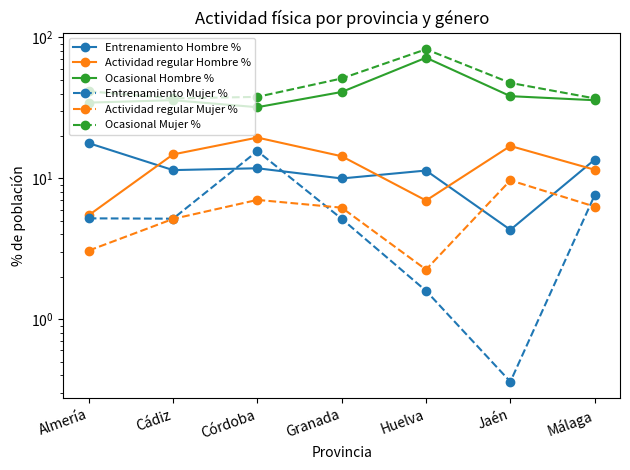

What is the difference between the maximum and minimum values in the Entrenamiento Hombre % series?

13.5